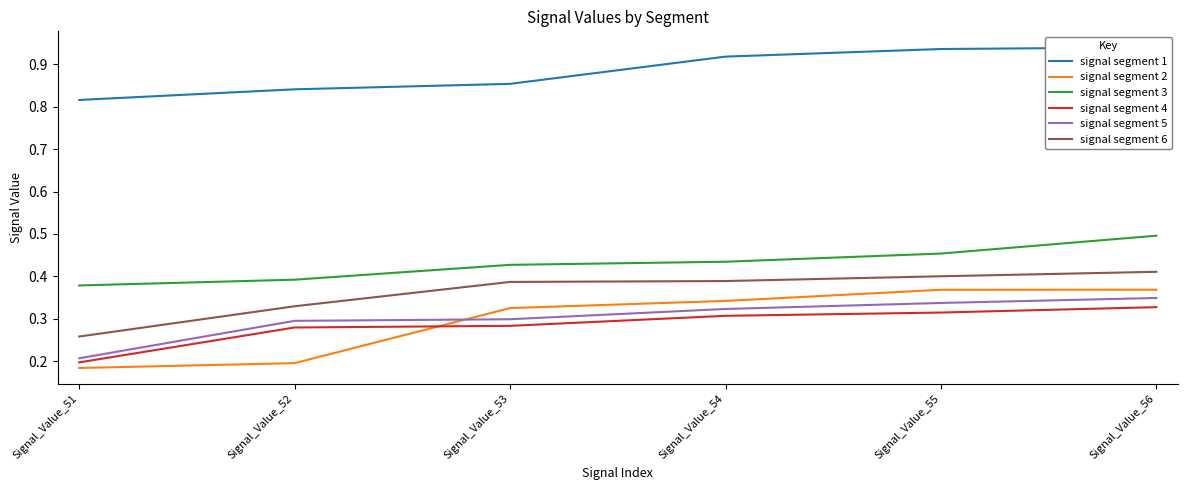

Which label corresponds to the largest value in the chart?

Signal_Value_56